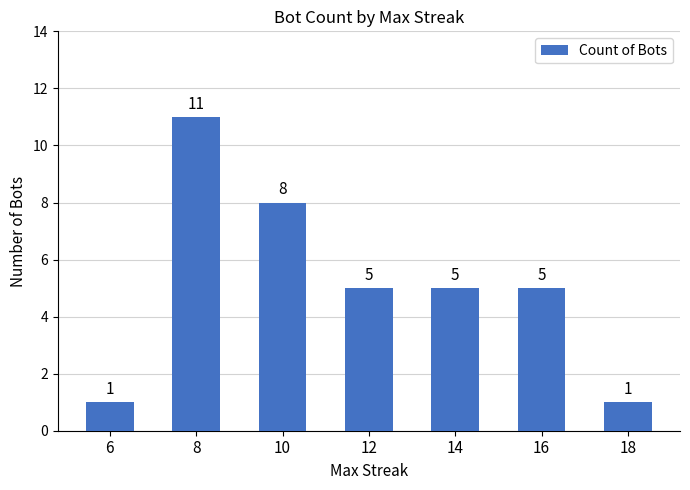

What is the difference between the values at 14 and 10?

3